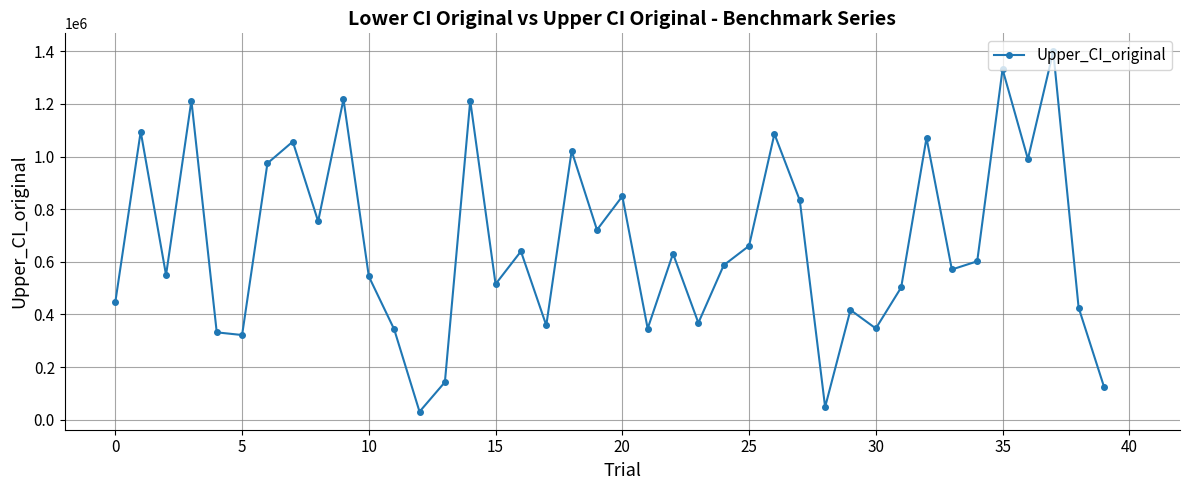

What is the value of the 32nd point from the left?

502584.5